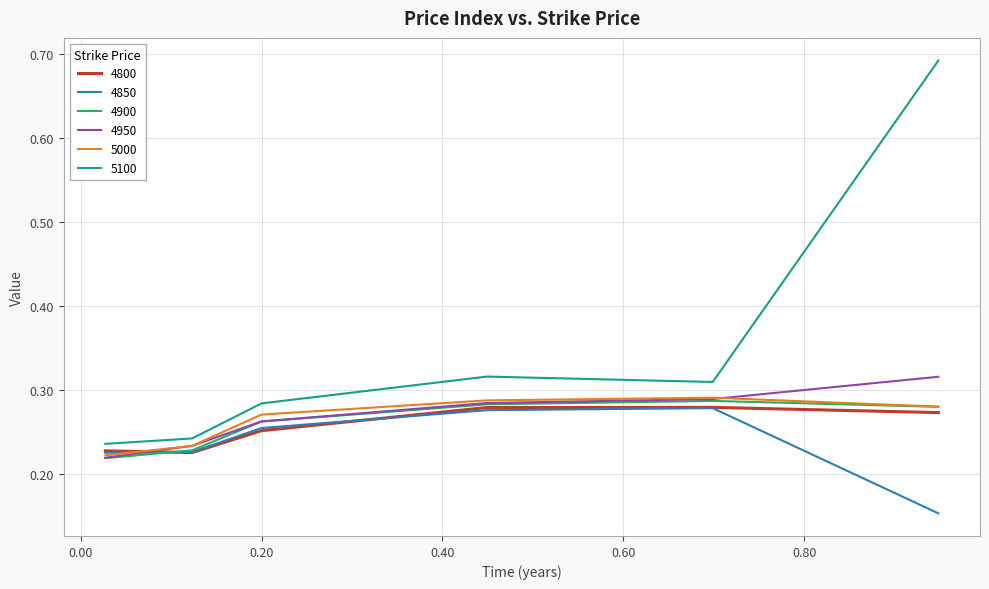

Which series ends up on top after the final intersection of 4950 and 4850?

4950